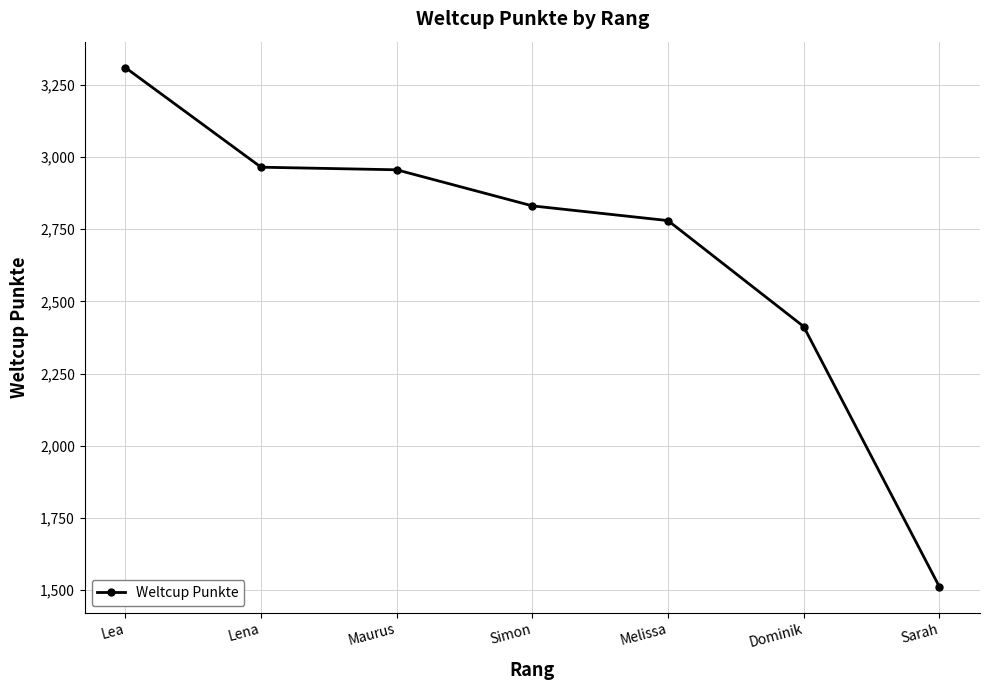

Reading right to left, extract all data points from this chart.

1512	2413	2780	2831	2956	2965	3310